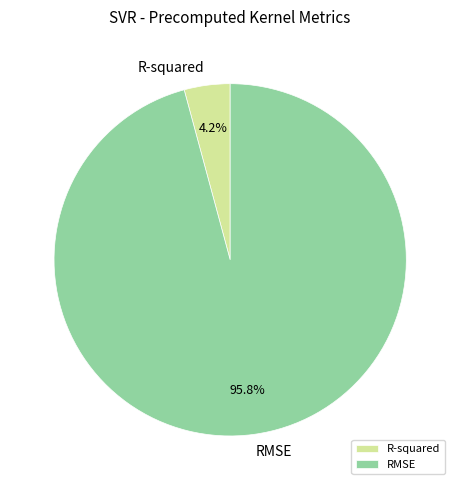

Is there any slice that represents more than half of the pie?

Yes